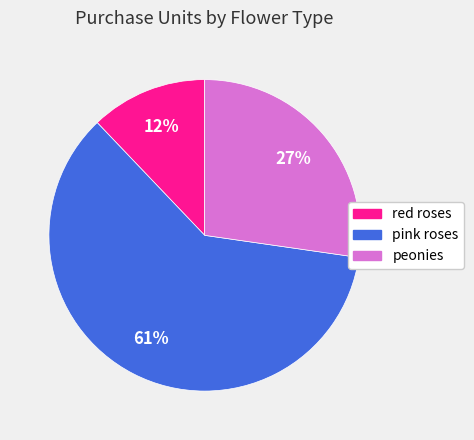

Is there any slice that represents more than half of the pie?

Yes